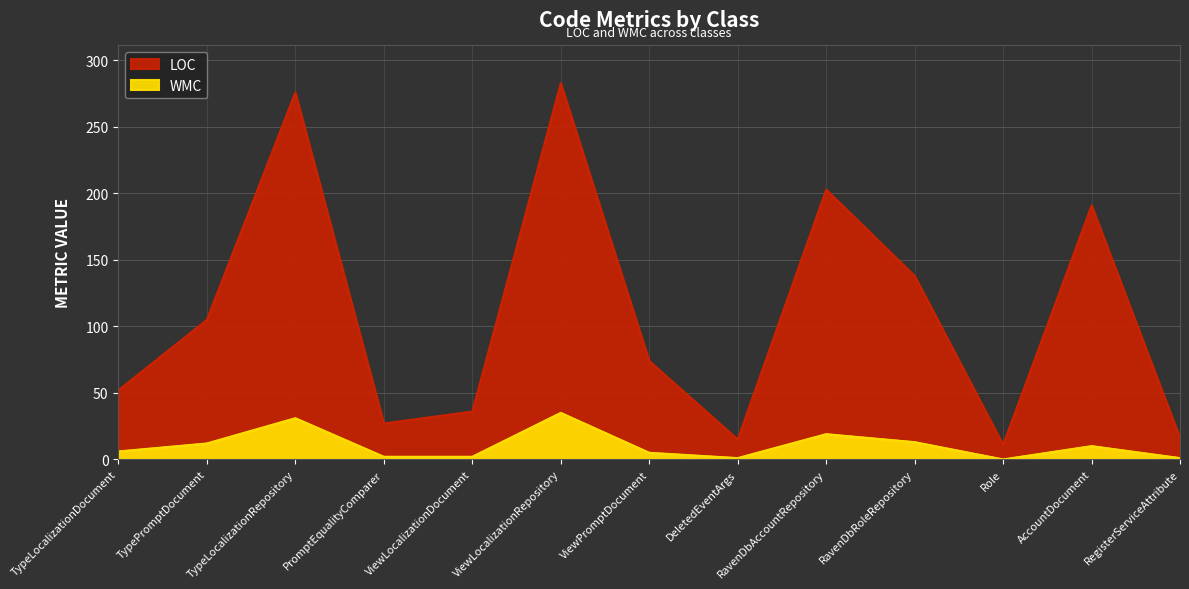

How many values in WMC are above zero?

12